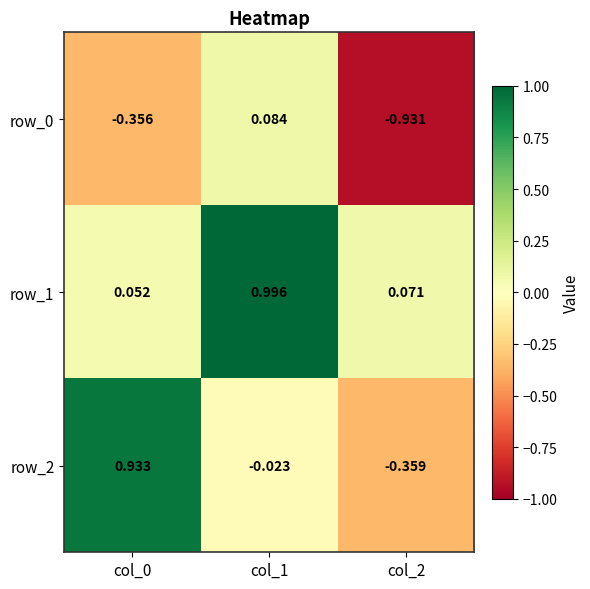

Is the value of row_0 at col_1 greater than the value of row_2 at col_0?

No